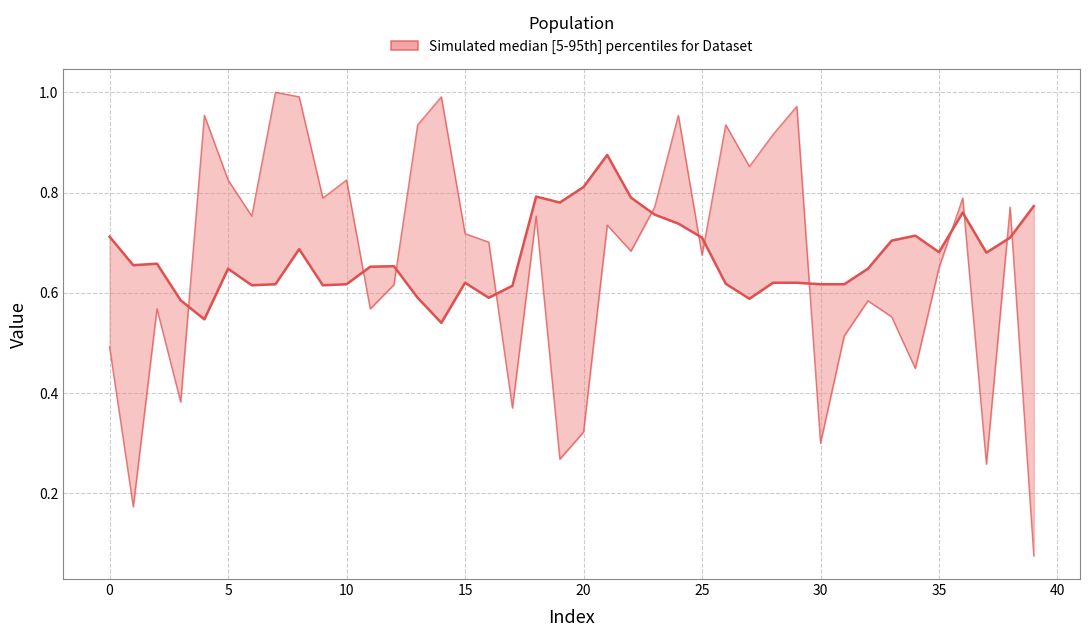

Is this an area chart (filled region under the line)?

No